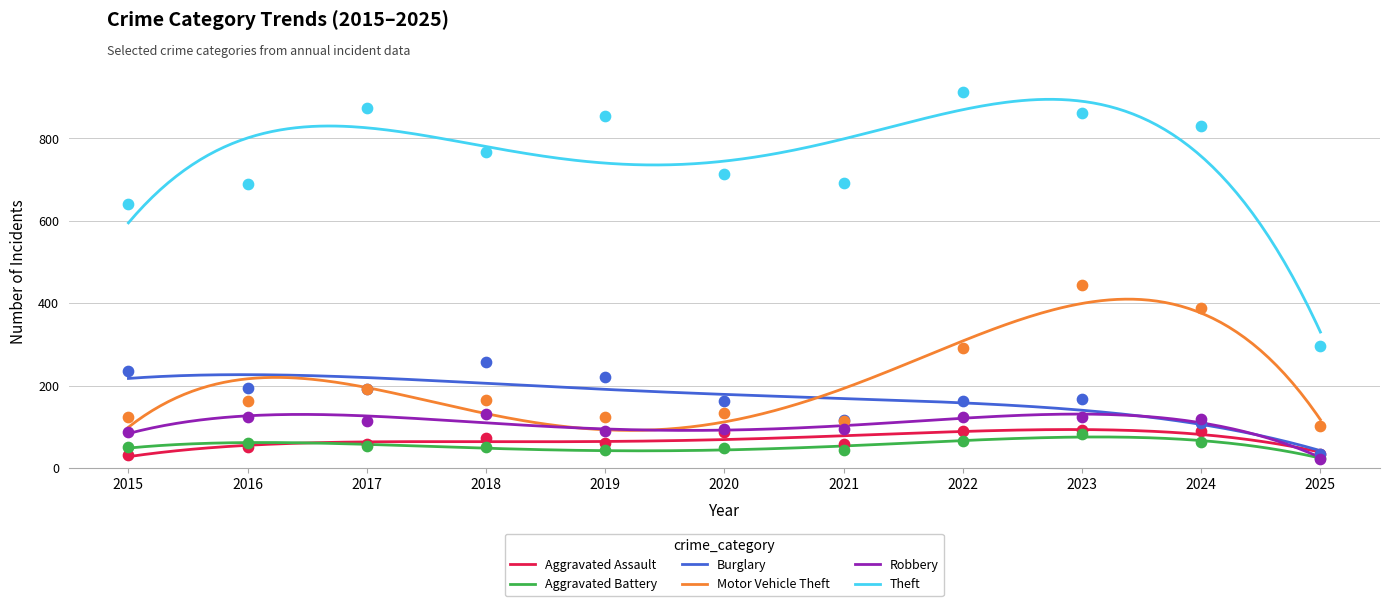

Is the value of Aggravated Battery at 2016 greater than the value of Burglary at 2021?

No